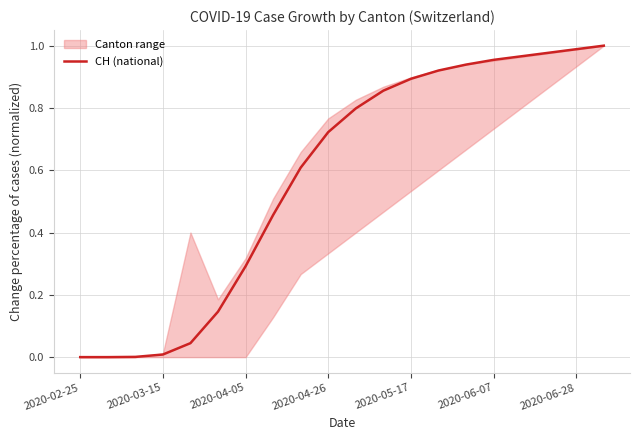

Is this an area chart (filled region under the line)?

No